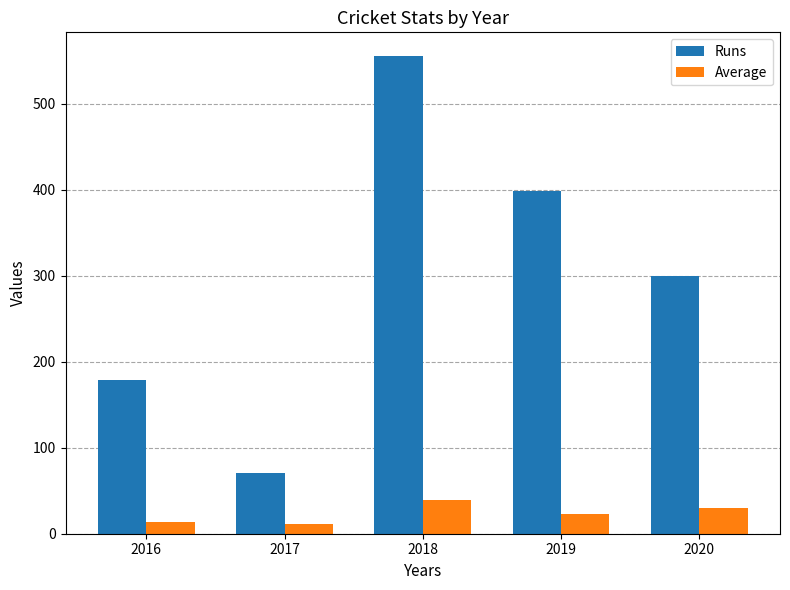

What is the difference between the highest and lowest values at 2017?

59.2